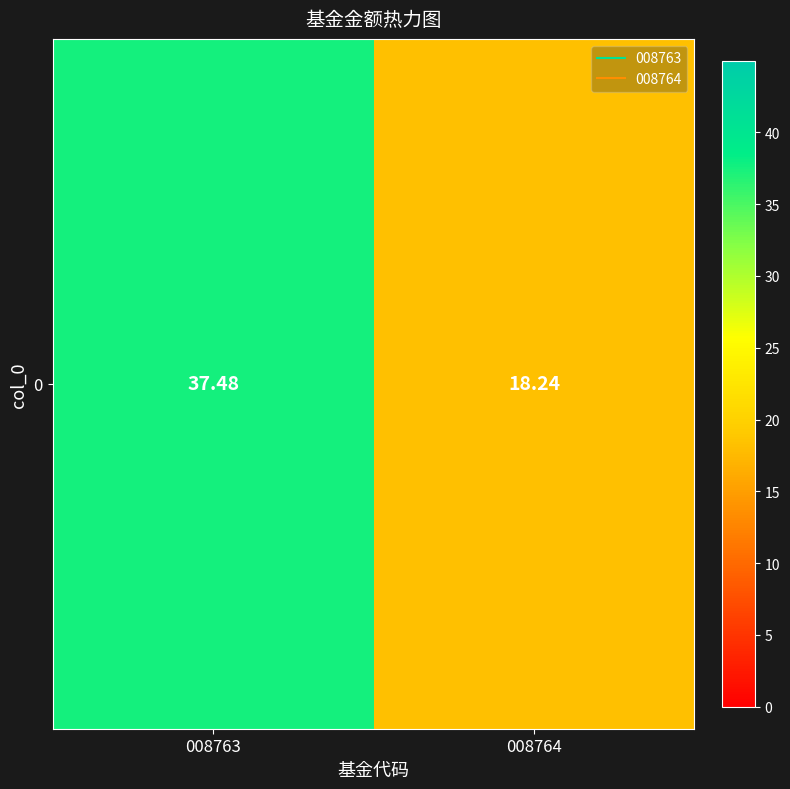

Which category has the lowest value across all series?

008764